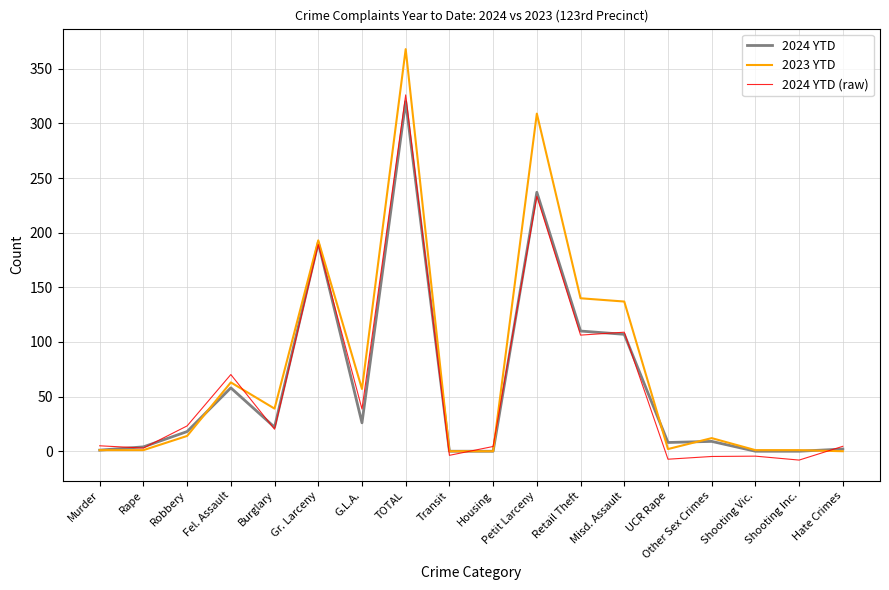

What is the total value across all series at Robbery?

55.2